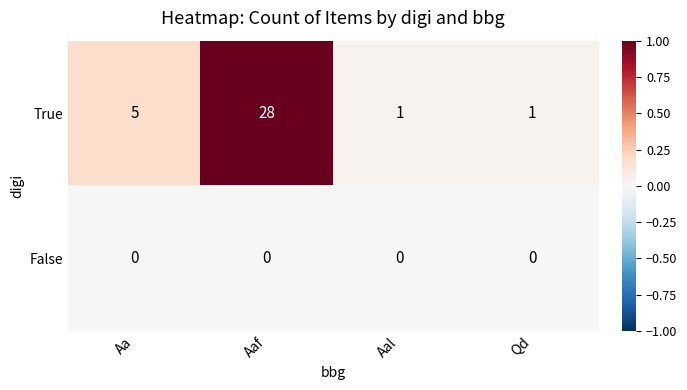

Reading left to right, what are all the values shown in this chart?

True: 5	28	1	1
False: 0	0	0	0